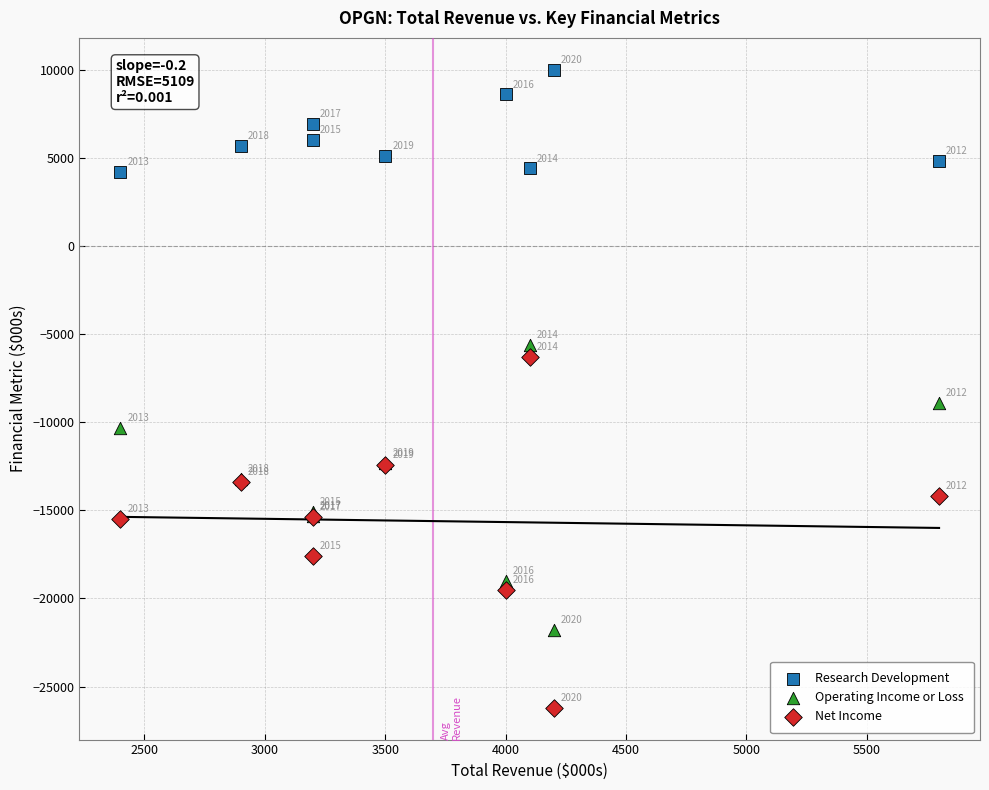

What are all the series names shown in the legend?

Research Development, Operating Income or Loss, Net Income